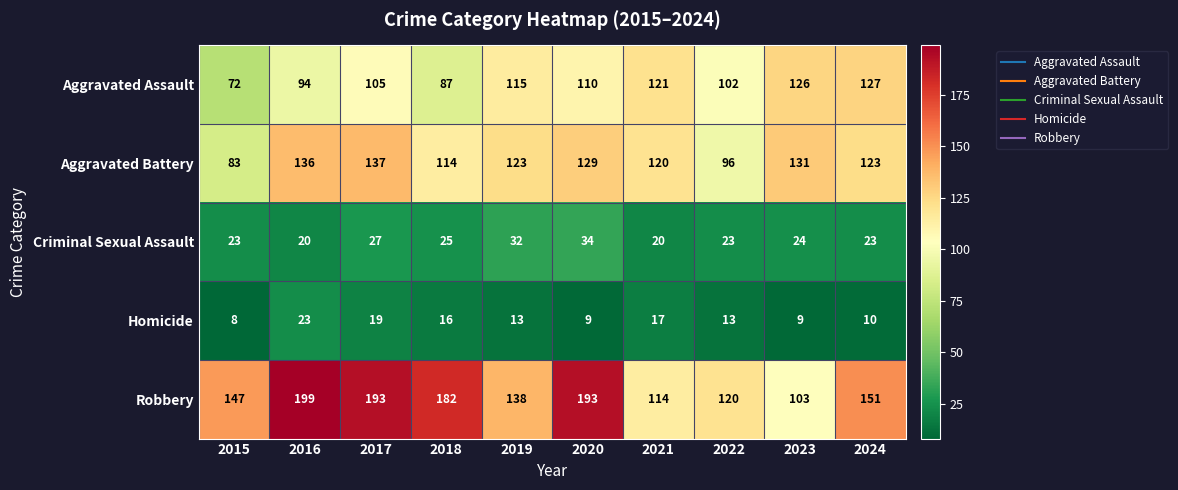

Rank the series at 2019 from lowest to highest value.

Homicide, Criminal Sexual Assault, Aggravated Assault, Aggravated Battery, Robbery